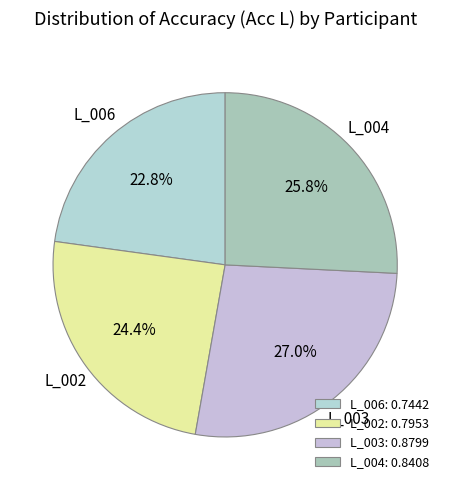

How many slices are in this pie chart?

4